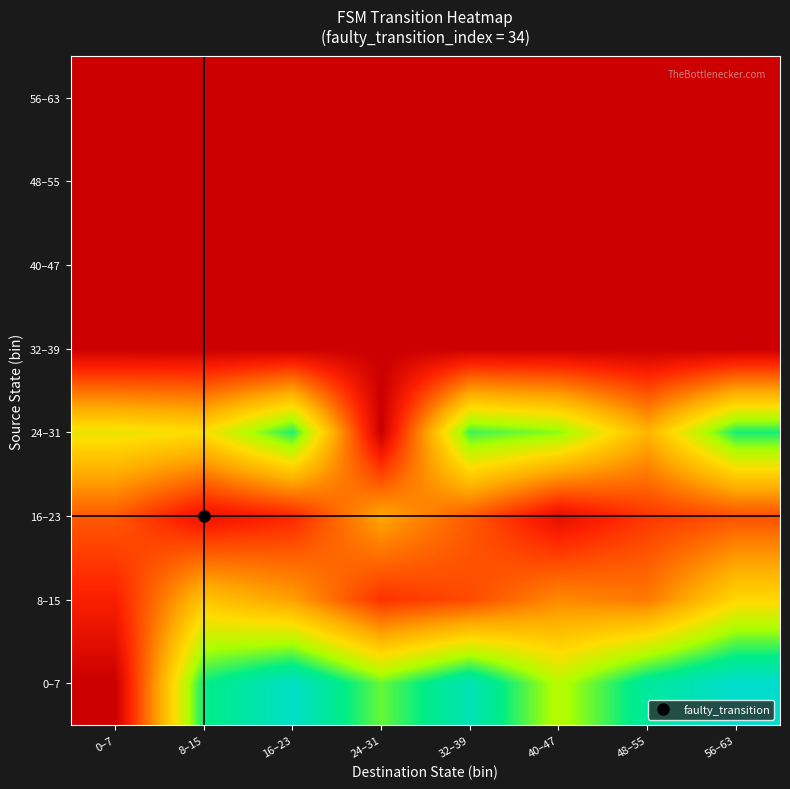

Which has a higher value, 48–55 or 0–7?

48–55